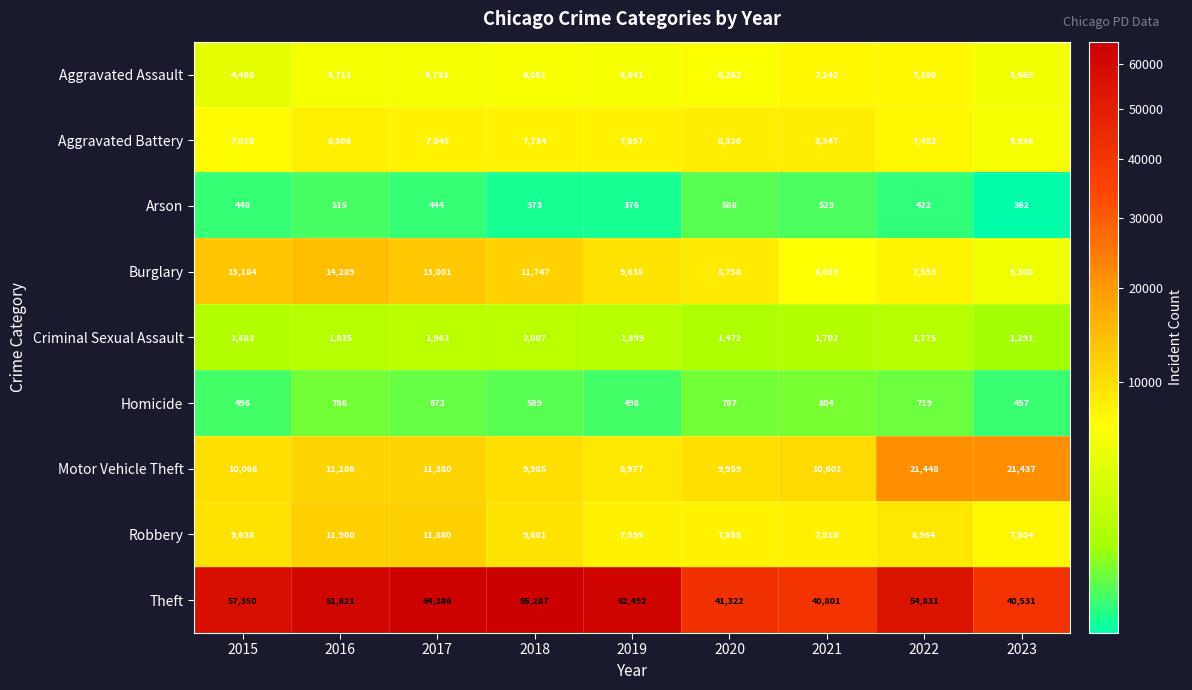

Count the number of categories in the chart.

9